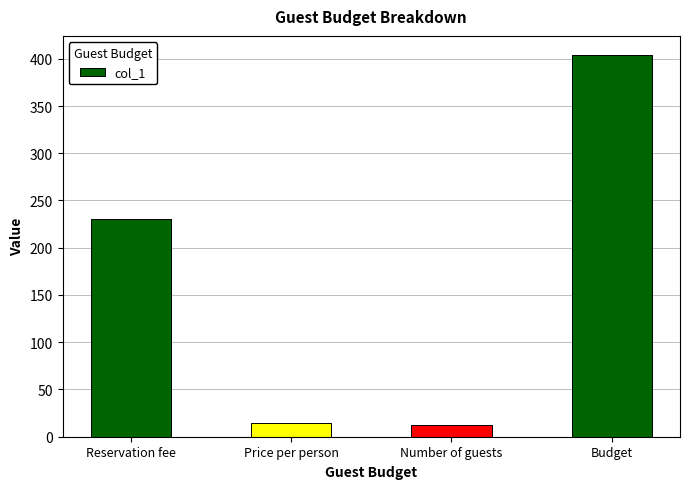

What is the difference between the second highest and second lowest values?

215.5